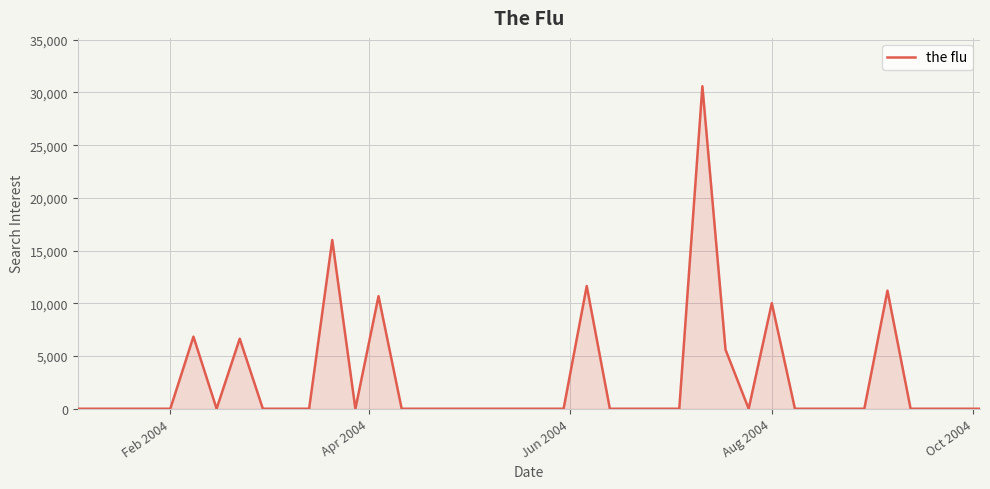

What is the difference between the second highest and second lowest values?

16007.3